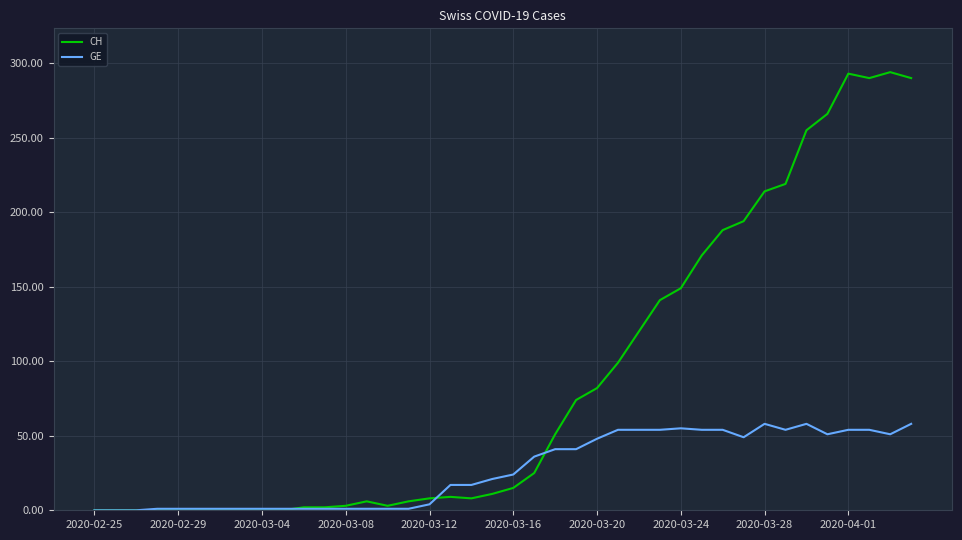

How many values in the GE series are below 24?

20